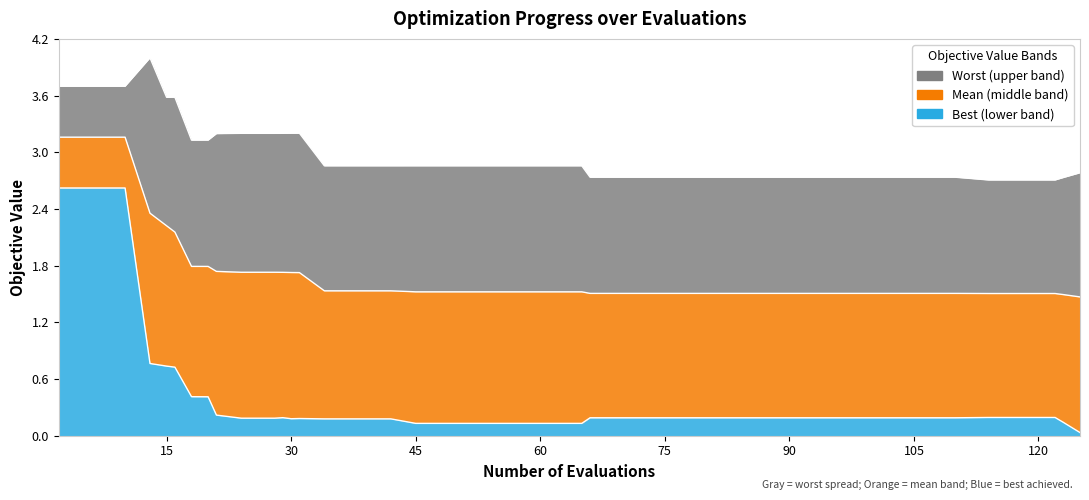

What are all the series names shown in the legend?

mean, best, worst